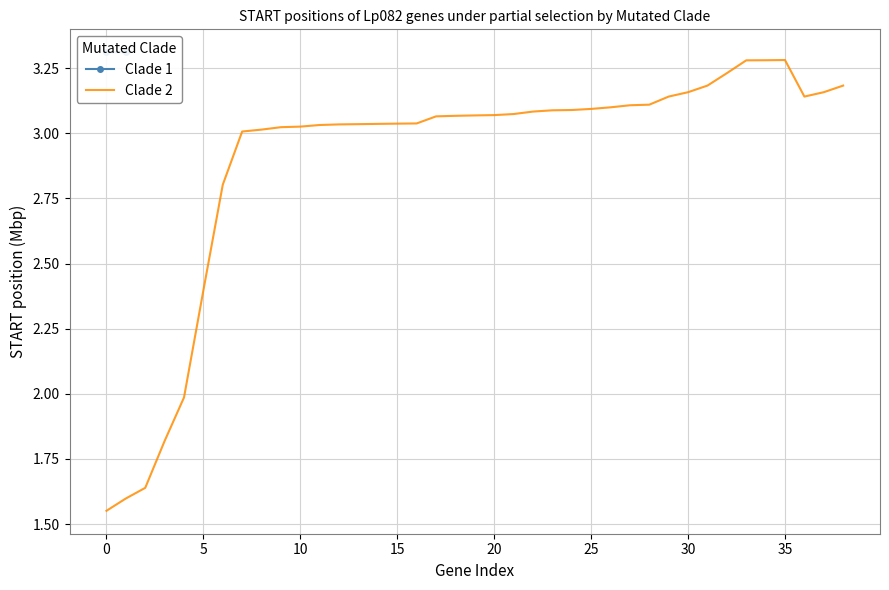

True or false: the data shows 5.3 at 16.

False